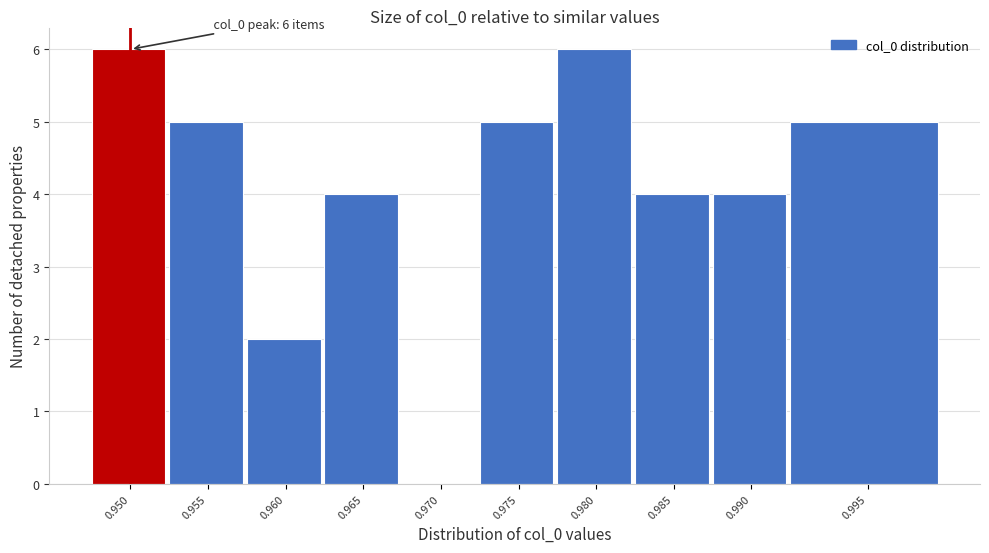

Reading left to right, list all the values displayed in this chart.

0.950=6	0.955=5	0.960=2	0.965=4	0.970=0	0.975=5	0.980=6	0.985=4	0.990=4	0.995=5